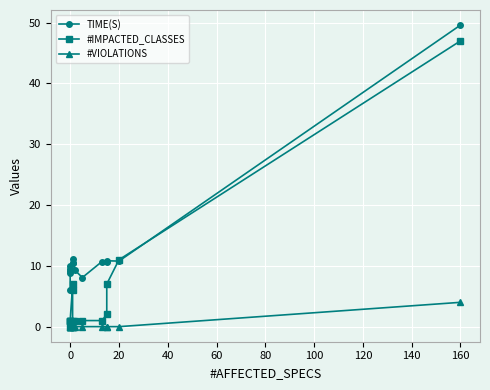

True or false: #VIOLATIONS and #IMPACTED_CLASSES cross at least once.

False